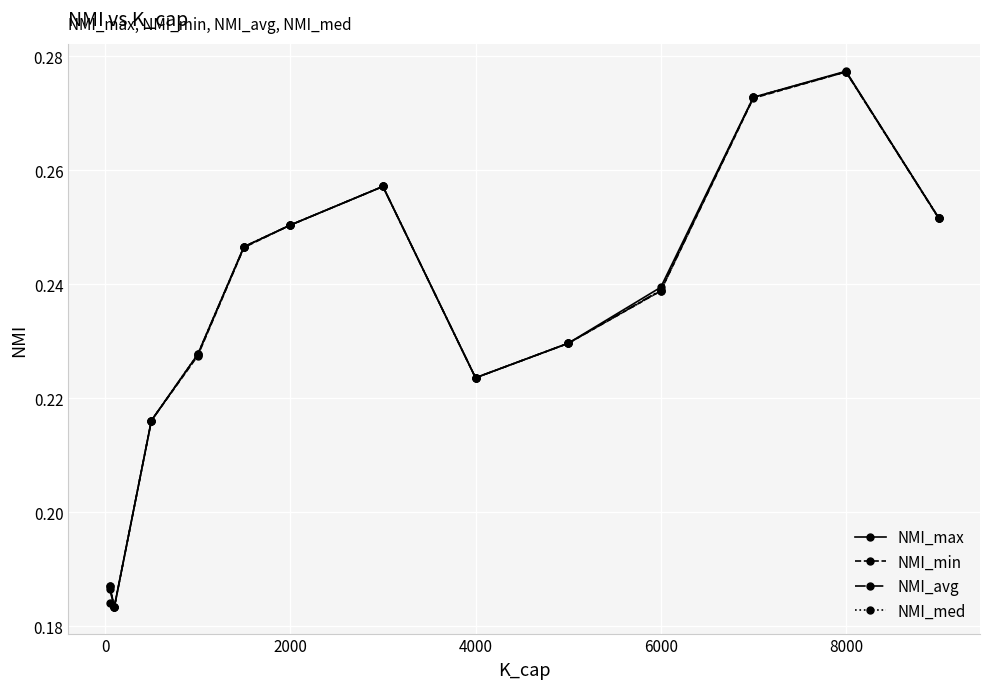

What is the sum of all NMI_min values?

3.1